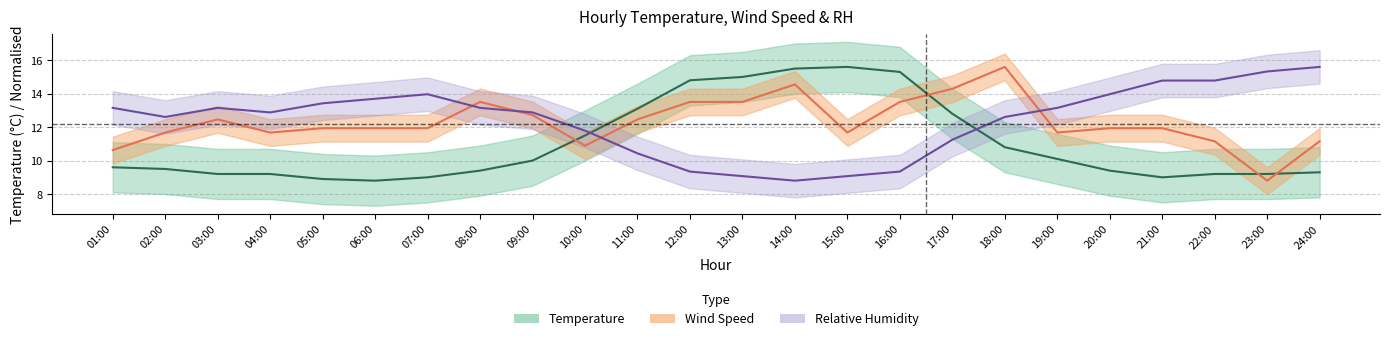

How many lines are shown in the chart?

3